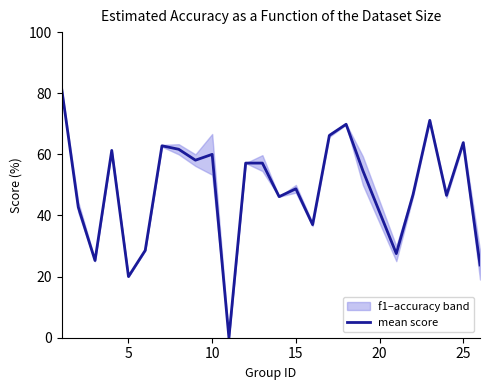

True or false: mean score has a value of 16.1 at 25.

False